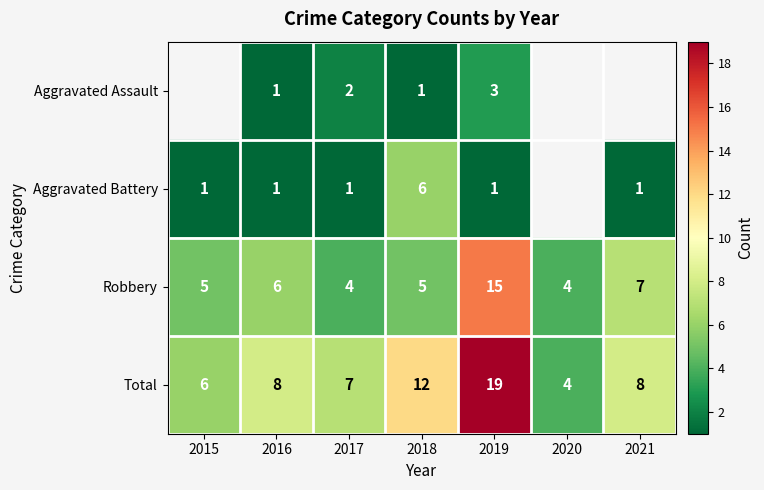

The Robbery series shows 8.5 at 2015. True or false?

False